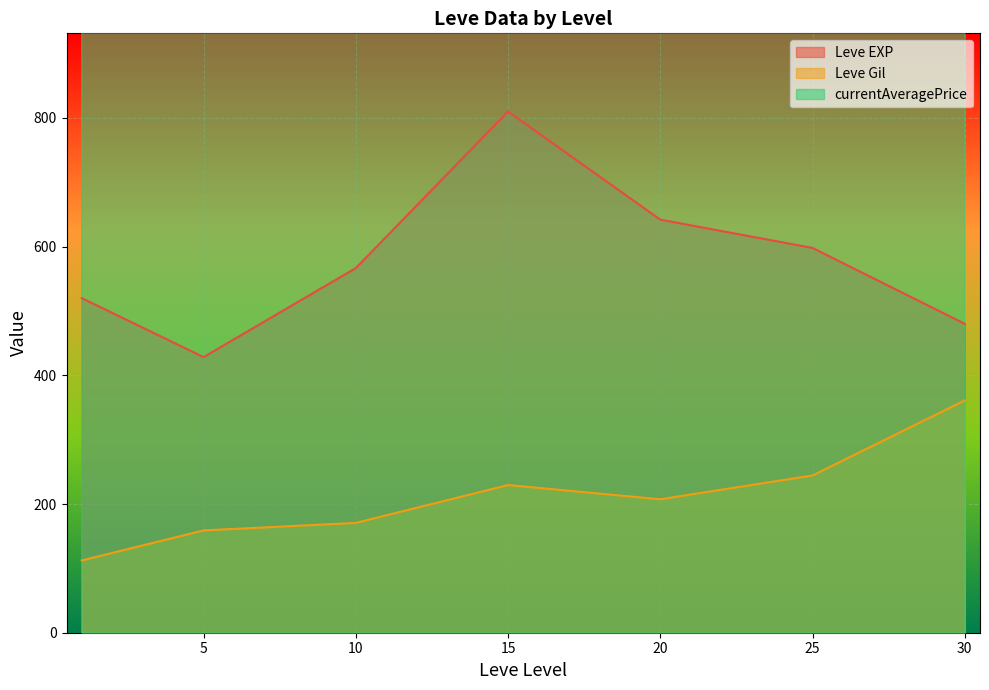

The Leve Gil series shows 72 at 1. True or false?

False